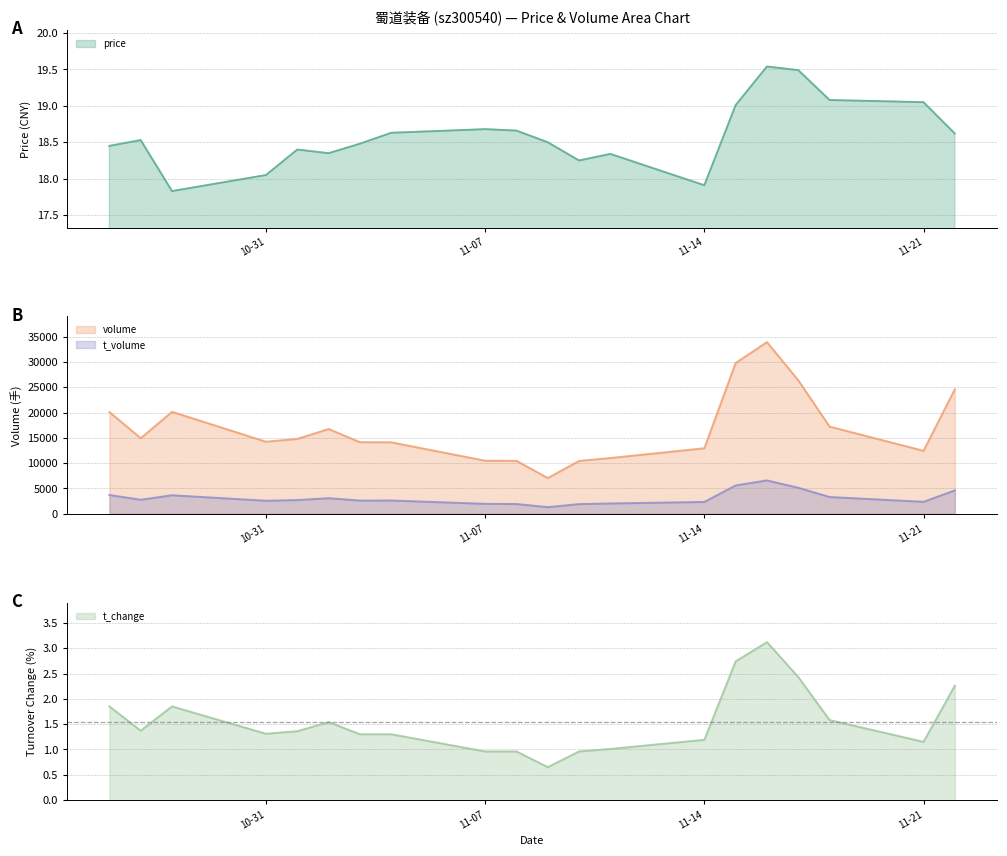

At how many categories does at least one series exceed 12365?

15